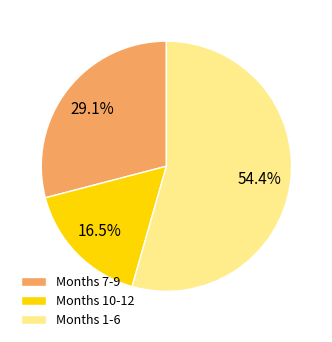

What portion of the pie excludes Months 7-9?

70.9%